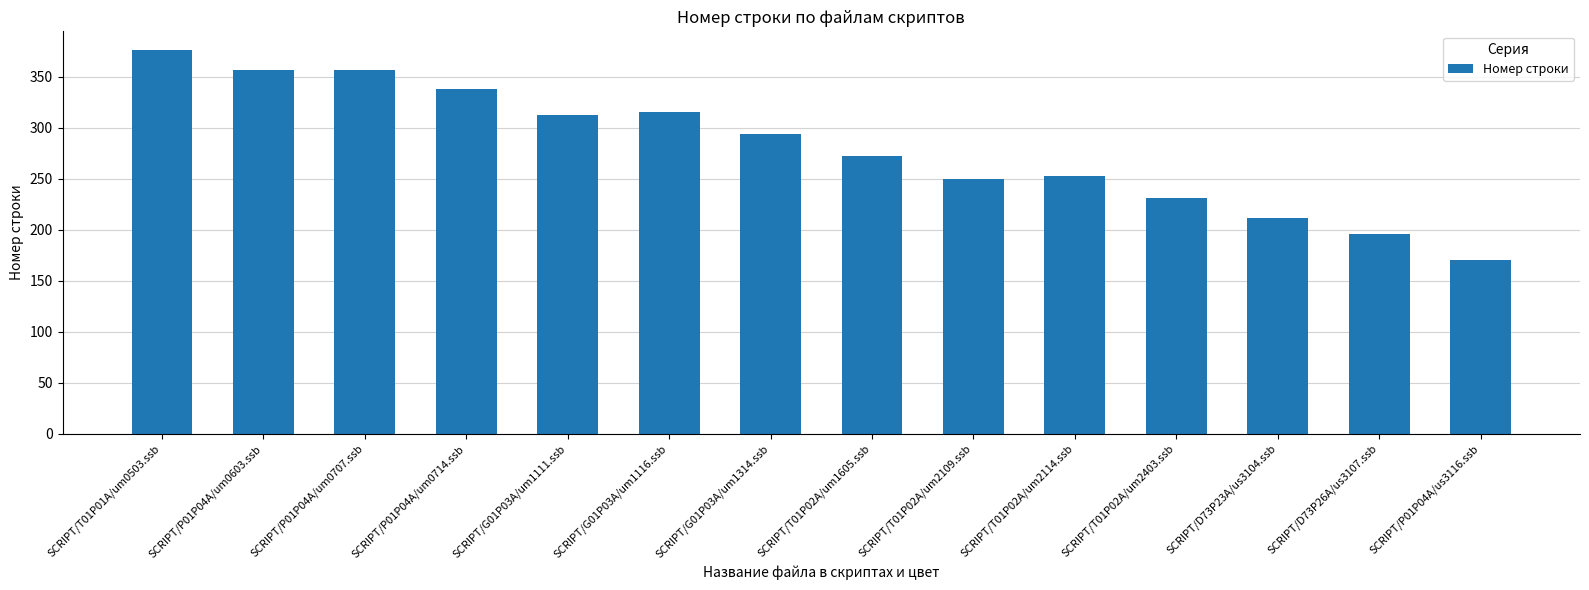

What is the label of the 7th bar from the left?

SCRIPT/G01P03A/um1314.ssb